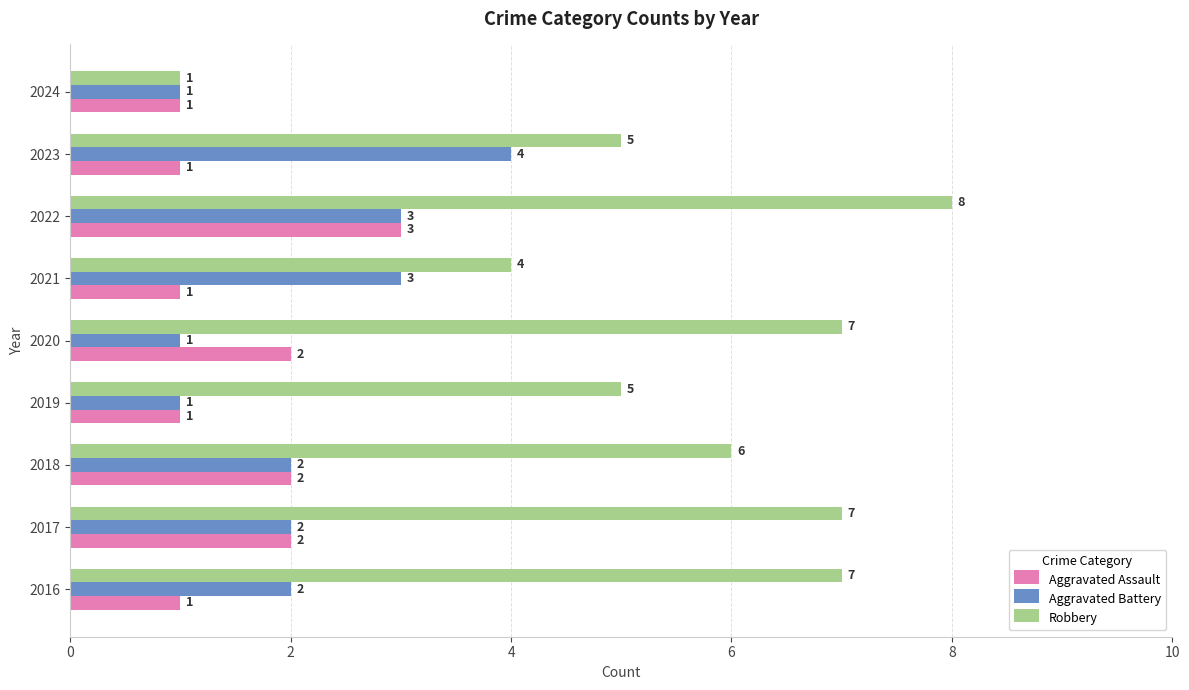

The Aggravated Battery series shows 1 at 2022. True or false?

False